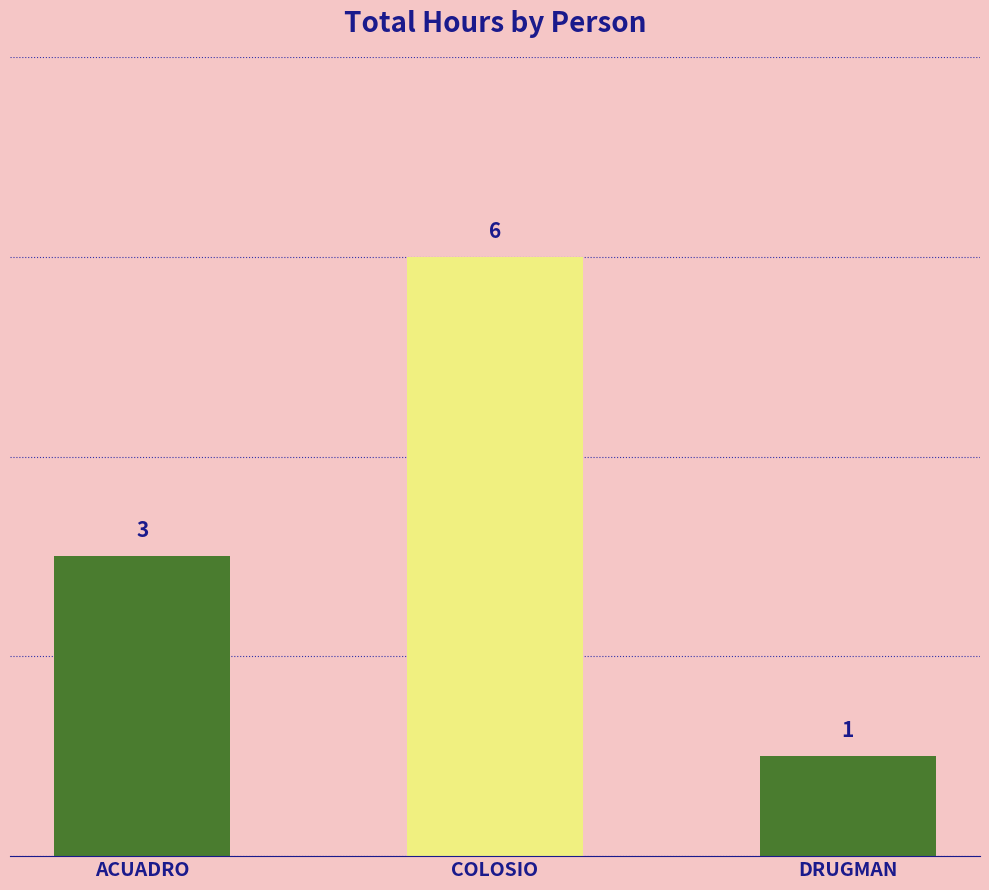

Reading right to left, list all the values displayed in this chart.

DRUGMAN=1	COLOSIO=6	ACUADRO=3